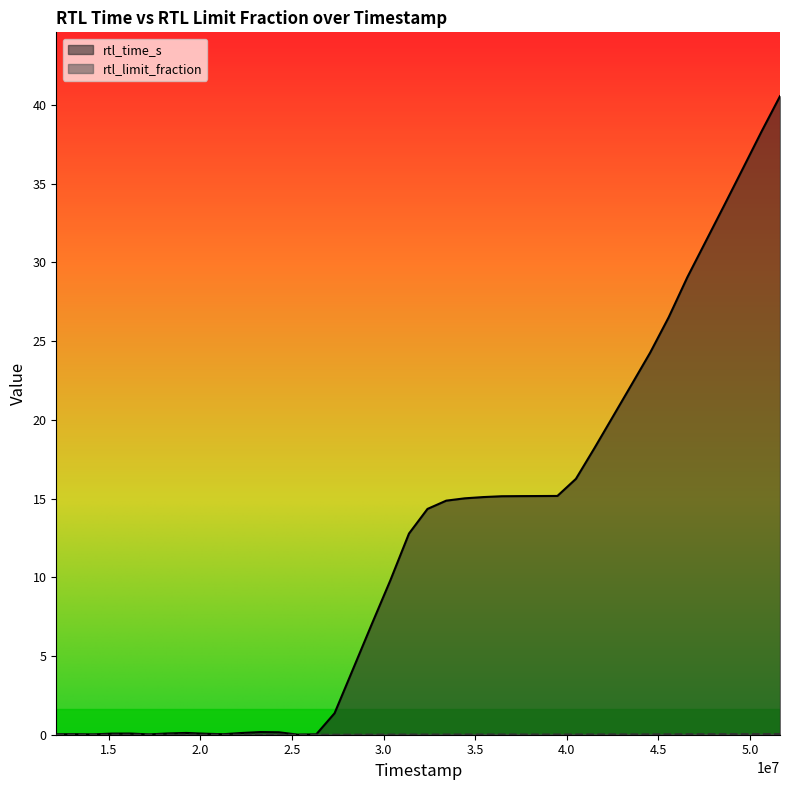

What is the difference between the rtl_time_s values at 12133000 and 38481000?

15.1